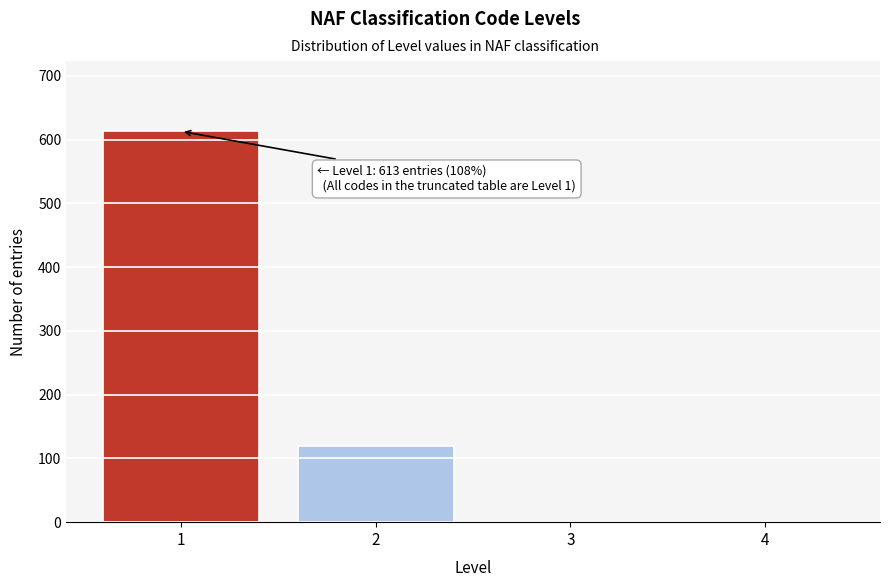

Reading left to right, transcribe all the data shown in this chart.

1=613	2=119	3=0	4=0